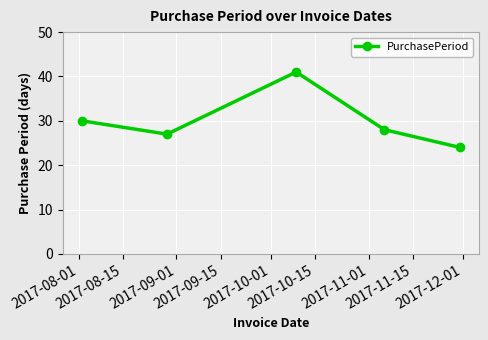

What is the smallest value displayed?

24